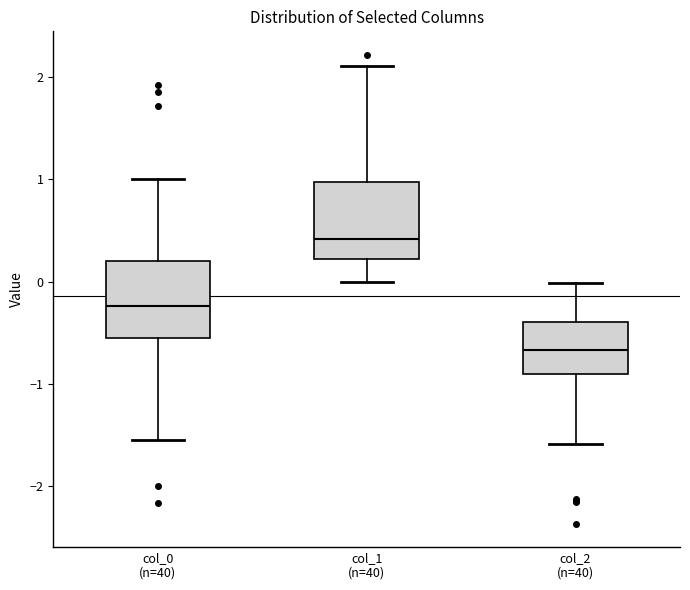

Where does the upper whisker of the box for col_1 (n=40) end on the y-axis? The values are not printed on the chart, so give them approximately, as read against the axis.

2.1